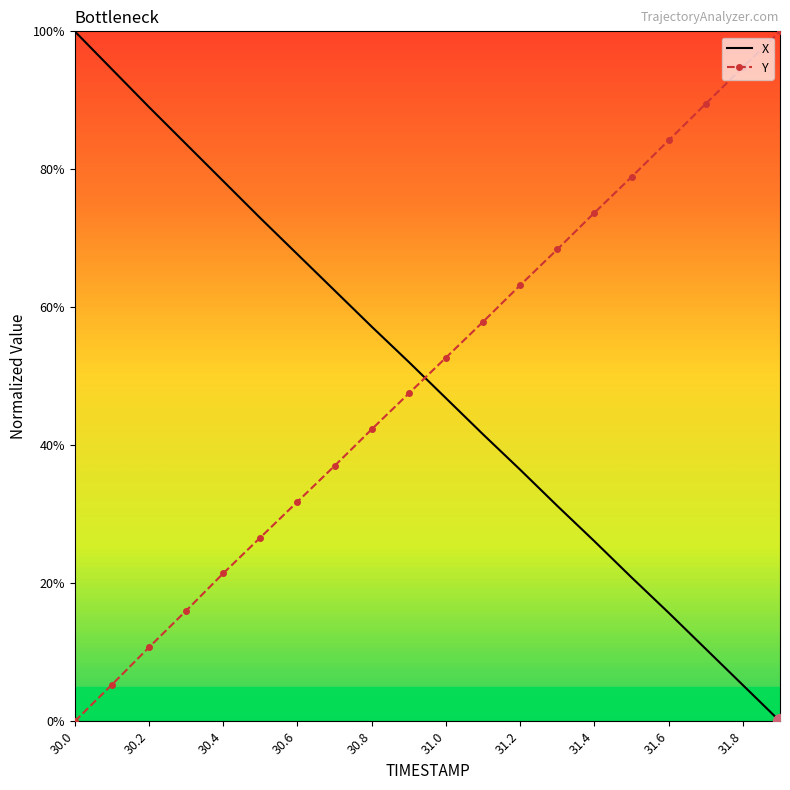

True or false: Y and X cross at least once.

True